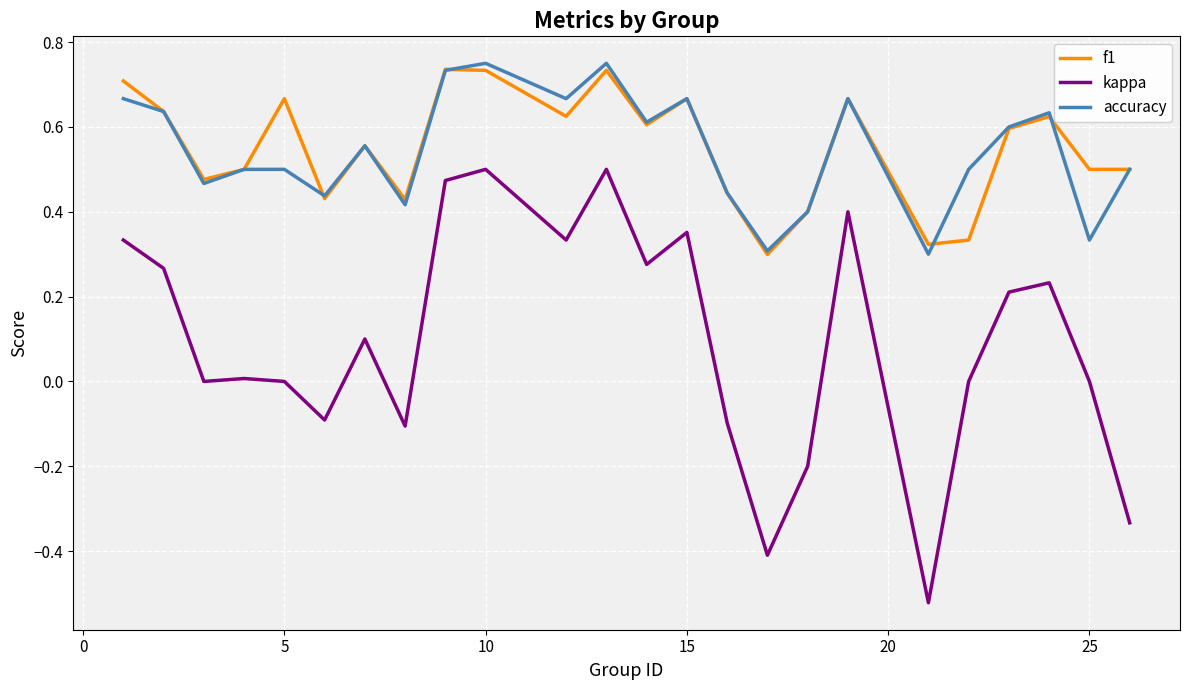

Which series has the widest spread of values?

kappa